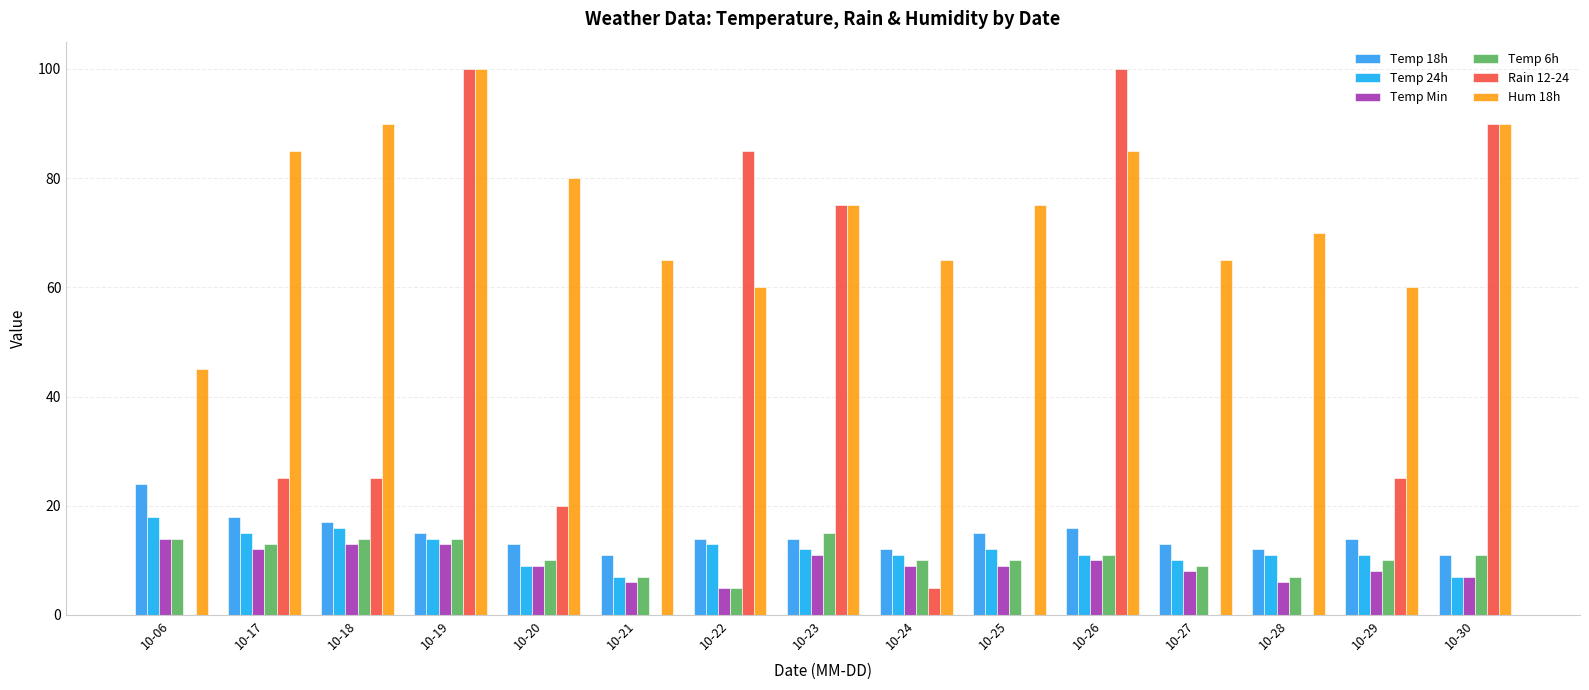

How many groups of bars are there?

15